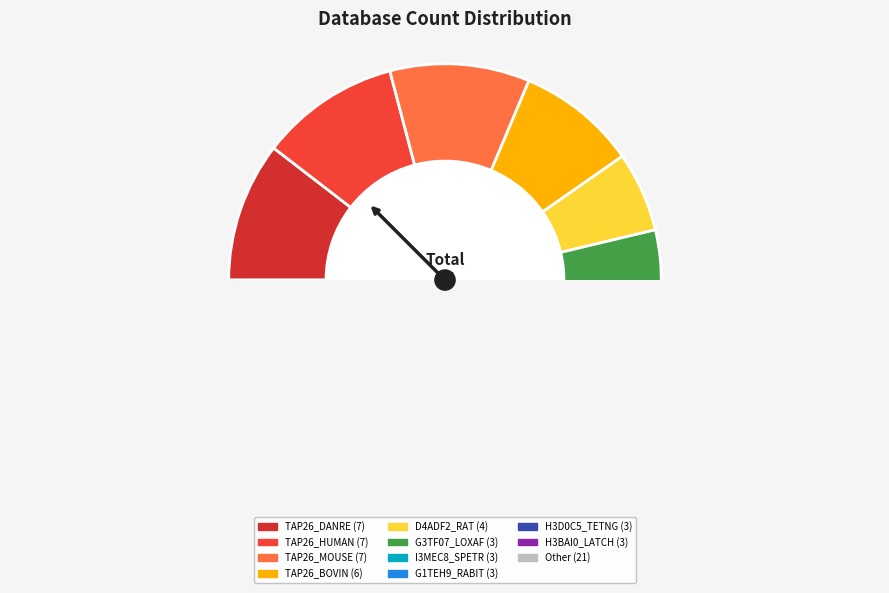

Is there any slice that represents more than half of the pie?

No